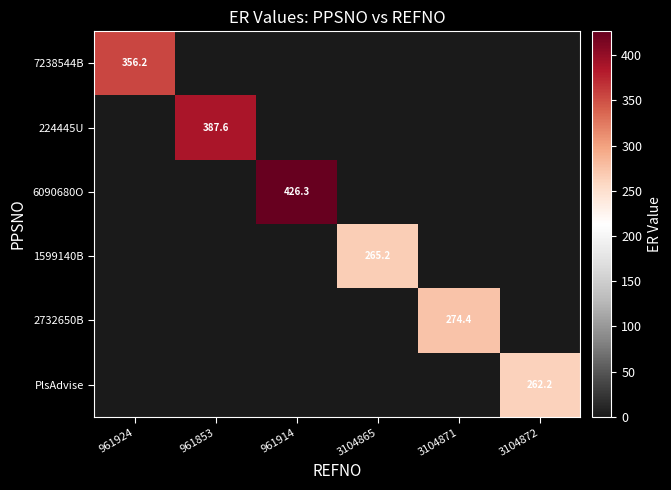

The 224445U series shows 387.6 at 961853. True or false?

True